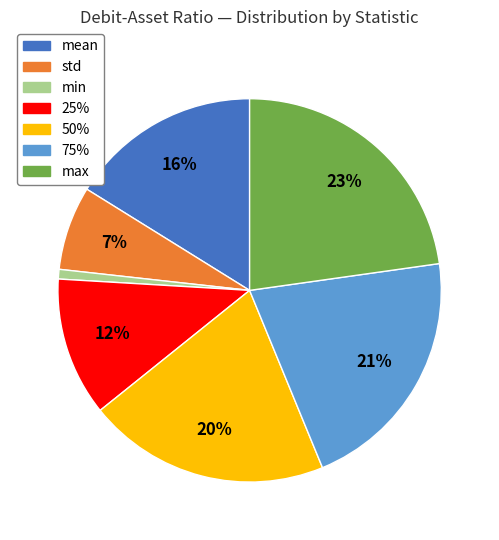

Combined, do mean and 25% account for over 50%?

No